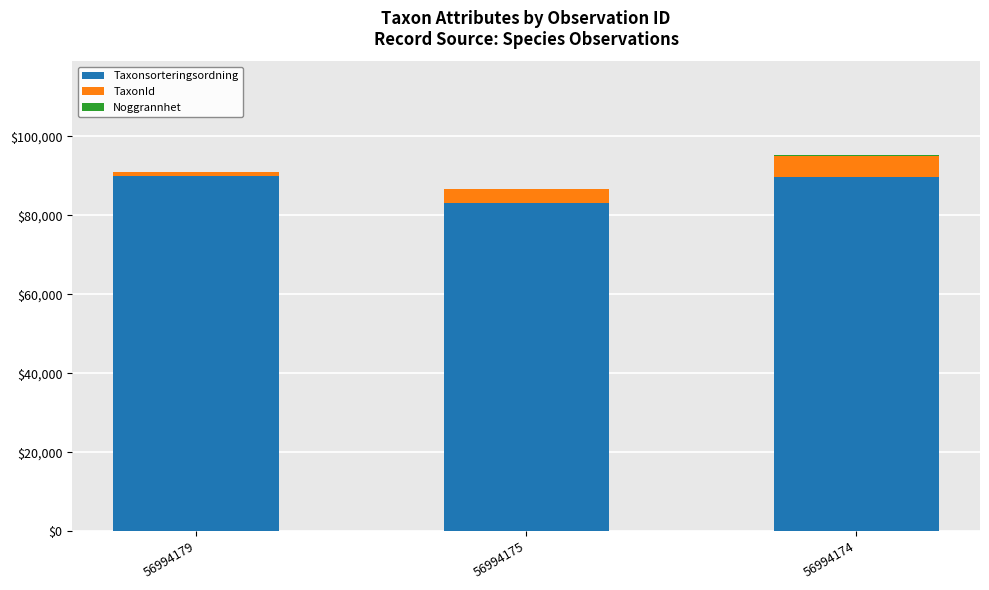

Is it true that Taxonsorteringsordning equals 47507 at 56994179?

False